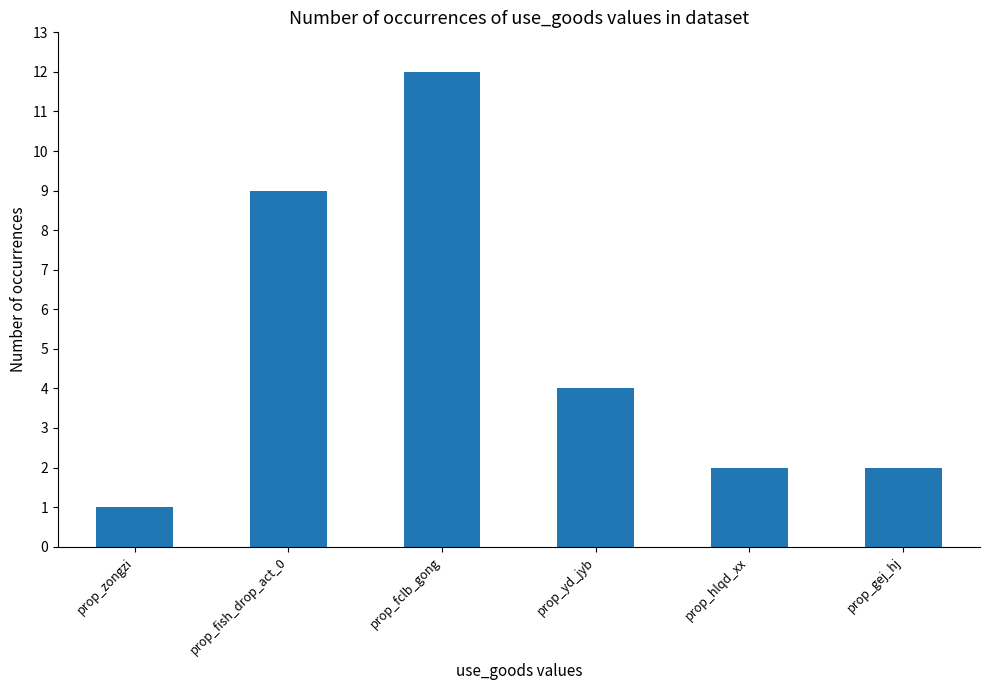

What is the ratio of the value at prop_zongzi to the value at prop_gej_hj?

0.5